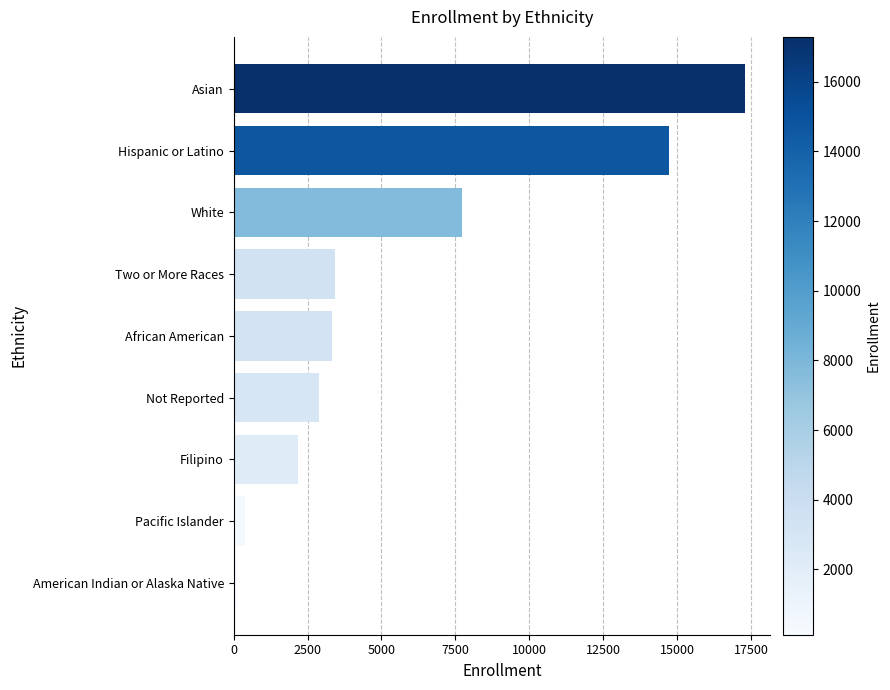

Where is the data nearest to the value 8705?

White